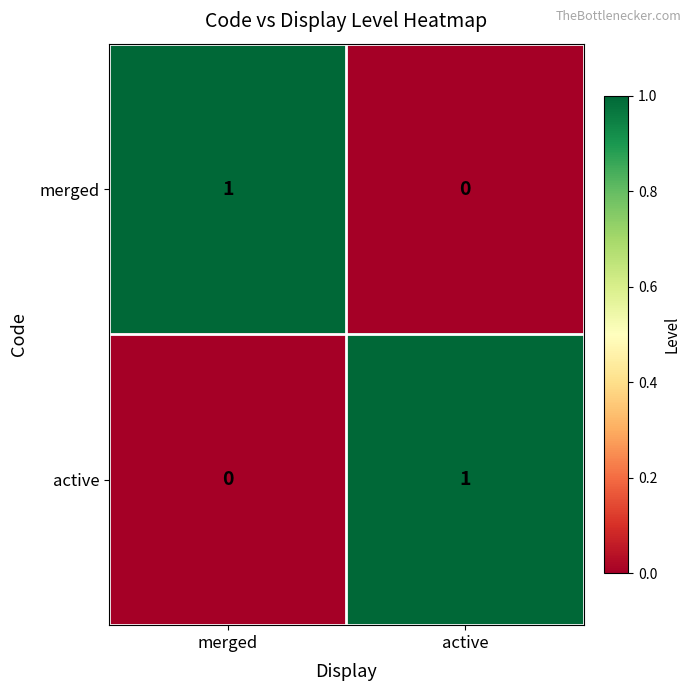

Is it true that merged equals 0 at merged?

False